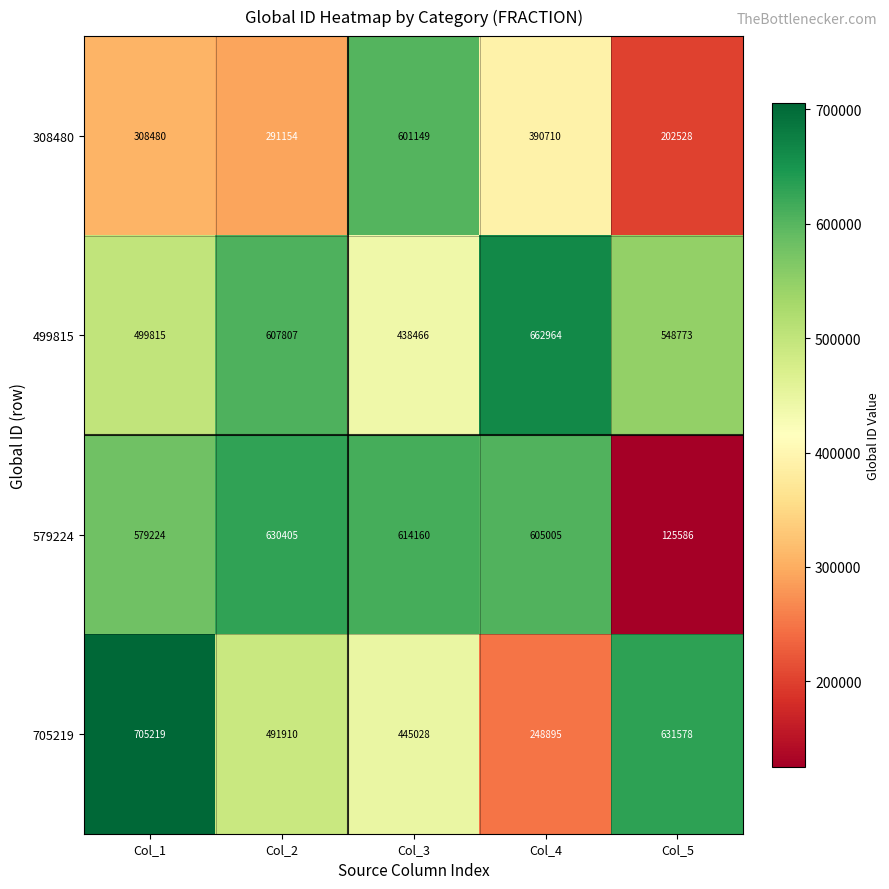

What is the total value across all series at Col_3?

2098803